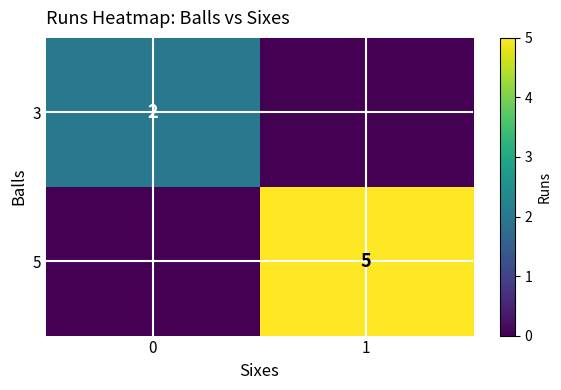

Is it true that 3 equals 1 at 0?

False